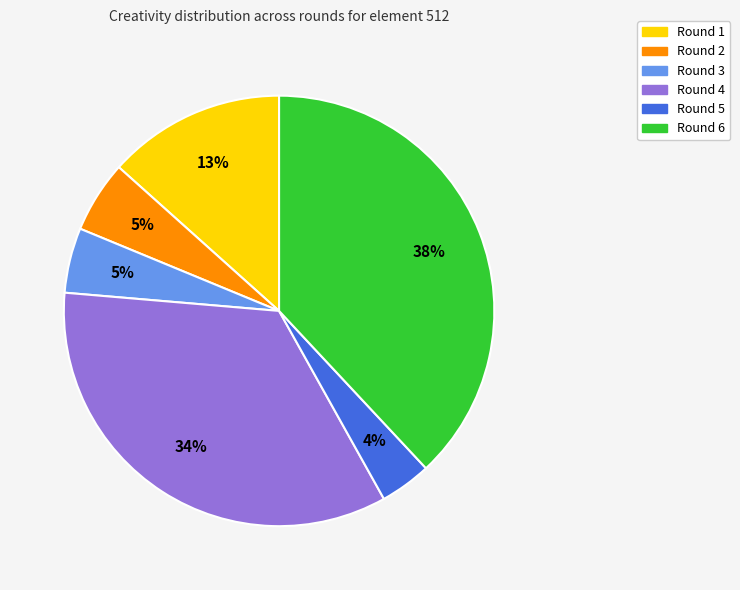

Is there any slice that represents more than half of the pie?

No